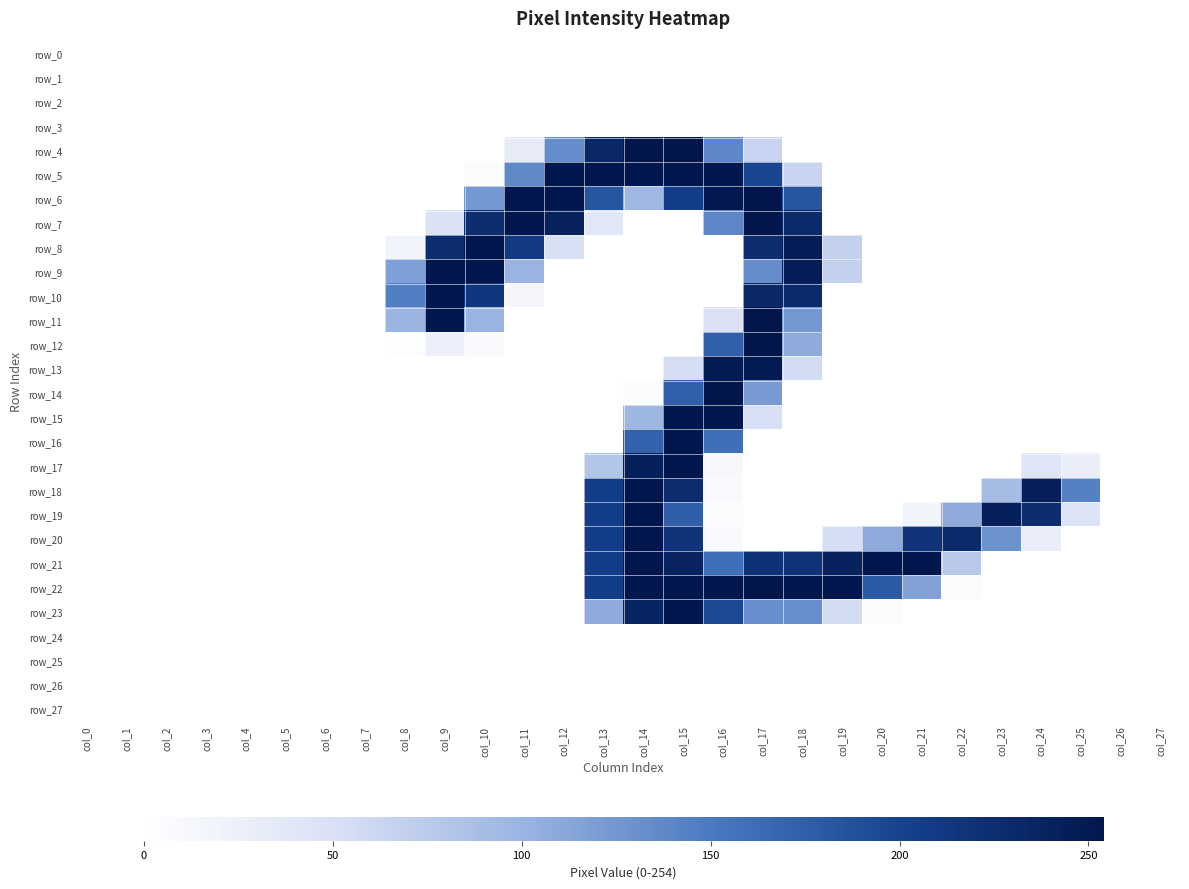

At which category does the chart reach its peak across all series?

col_14